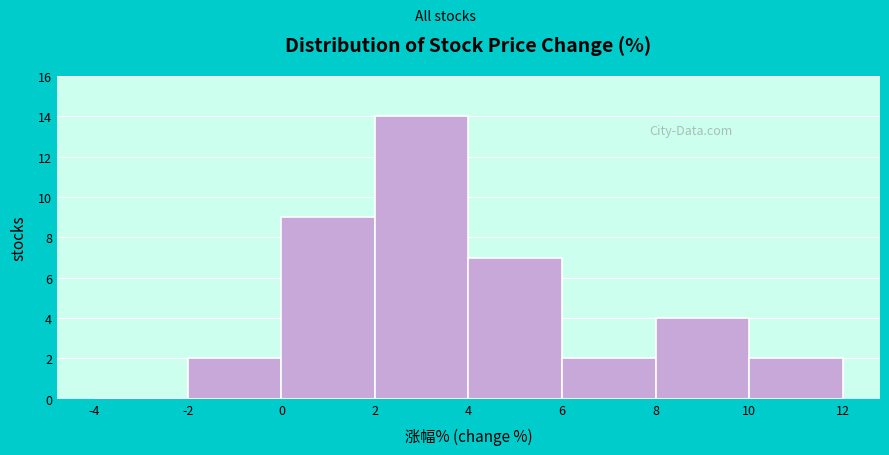

What is the height of the bar covering 10 to 12 on the x-axis? The values are not printed on the chart, so give them approximately, as read against the axis.

2